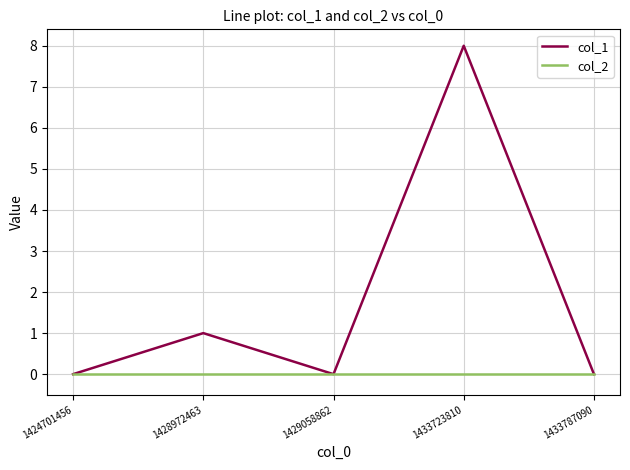

Reading right to left, transcribe all the data shown in this chart.

col_1: 0	8	0	1	0
col_2: 0	0	0	0	0